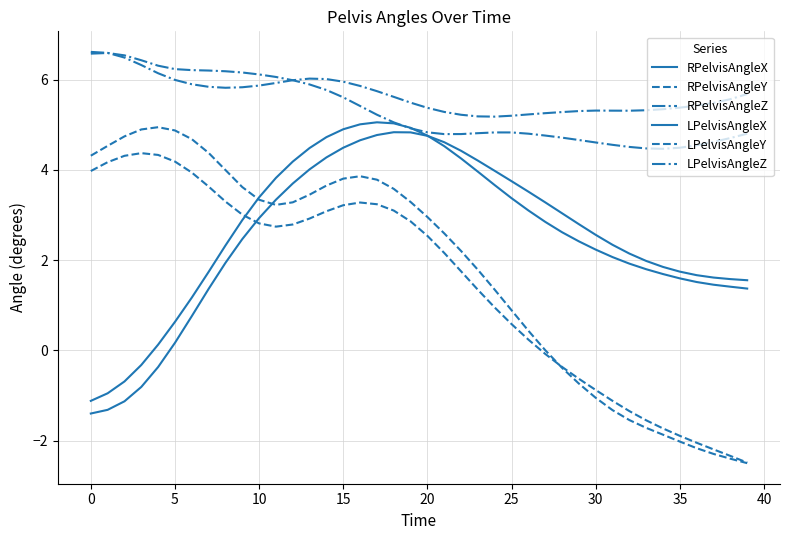

Reading right to left, transcribe all the data shown in this chart.

RPelvisAngleX: 1.6	1.6	1.6	1.7	1.7	1.9	2.0	2.1	2.3	2.6	2.8	3.0	3.3	3.5	3.8	4.0	4.2	4.4	4.6	4.8	4.8	4.8	4.8	4.7	4.5	4.3	4.0	3.7	3.3	2.9	2.5	1.9	1.4	0.8	0.2	-0.4	-0.8	-1.1	-1.3	-1.4
RPelvisAngleY: -2.5	-2.3	-2.2	-2.0	-1.9	-1.7	-1.6	-1.3	-1.1	-0.9	-0.6	-0.4	-0.1	0.2	0.6	1.0	1.3	1.8	2.2	2.5	2.9	3.1	3.2	3.3	3.2	3.1	2.9	2.8	2.7	2.8	3.0	3.3	3.6	3.9	4.2	4.3	4.4	4.3	4.2	4.0
RPelvisAngleZ: 5.7	5.6	5.5	5.4	5.4	5.3	5.3	5.3	5.3	5.3	5.3	5.3	5.3	5.2	5.2	5.2	5.2	5.2	5.3	5.4	5.5	5.6	5.7	5.9	6.0	6.0	6.0	6.0	5.9	5.9	5.8	5.8	5.8	5.9	6.0	6.1	6.3	6.5	6.6	6.6
LPelvisAngleX: 1.4	1.4	1.5	1.5	1.6	1.7	1.8	1.9	2.1	2.2	2.4	2.6	2.9	3.1	3.4	3.7	4.0	4.3	4.5	4.8	4.9	5.0	5.1	5.0	4.9	4.7	4.5	4.2	3.8	3.4	2.9	2.3	1.7	1.2	0.6	0.1	-0.3	-0.7	-1.0	-1.1
LPelvisAngleY: -2.5	-2.4	-2.3	-2.2	-2.0	-1.9	-1.7	-1.5	-1.3	-1.1	-0.7	-0.4	0.0	0.4	0.9	1.3	1.8	2.2	2.6	3.0	3.3	3.6	3.8	3.9	3.8	3.7	3.5	3.3	3.2	3.3	3.6	4.0	4.4	4.7	4.9	4.9	4.9	4.7	4.5	4.3
LPelvisAngleZ: 4.8	4.7	4.6	4.5	4.5	4.5	4.5	4.5	4.6	4.6	4.7	4.7	4.8	4.8	4.8	4.8	4.8	4.8	4.8	4.8	4.9	5.1	5.2	5.4	5.6	5.8	5.9	6.0	6.1	6.1	6.2	6.2	6.2	6.2	6.2	6.3	6.4	6.5	6.6	6.6